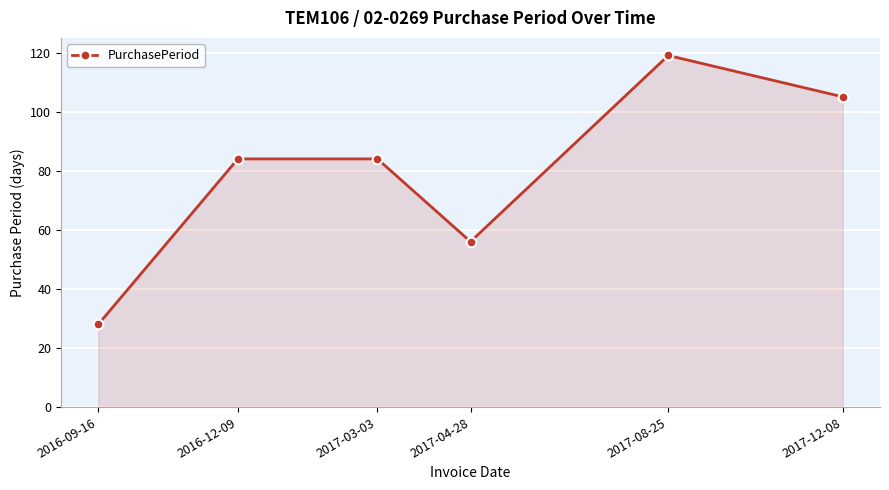

Reading left to right, what are all the values shown in this chart?

2016-09-16=28	2016-12-09=84	2017-03-03=84	2017-04-28=56	2017-08-25=119	2017-12-08=105